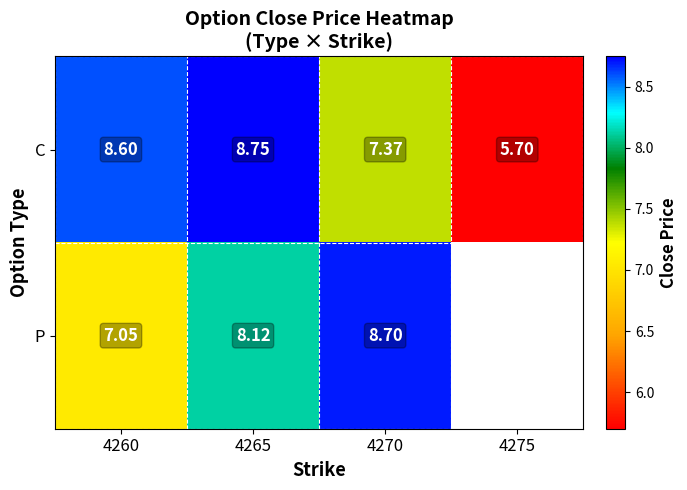

How many C values are between 7 and 8?

1